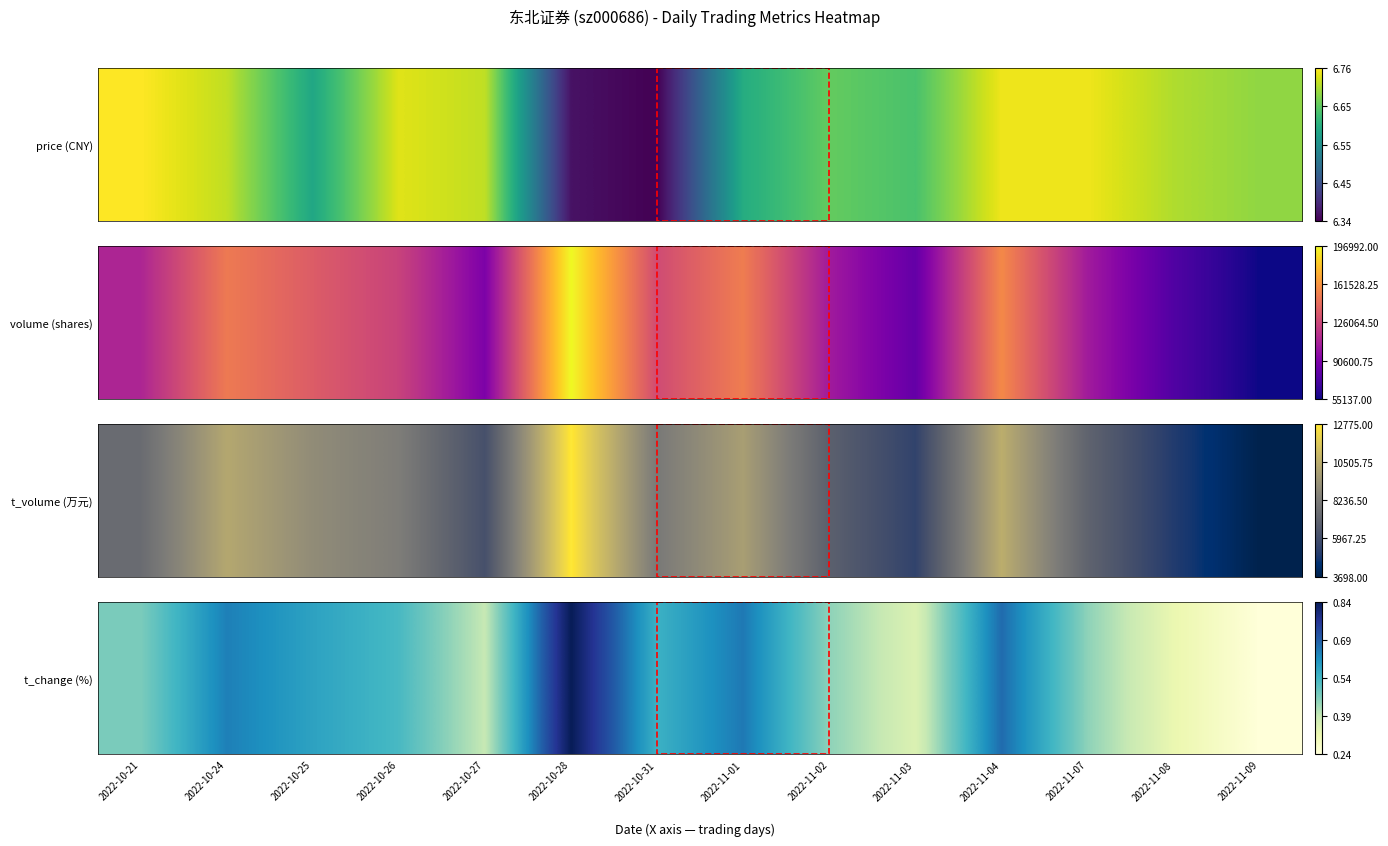

What is the difference between the maximum and minimum values?

0.6